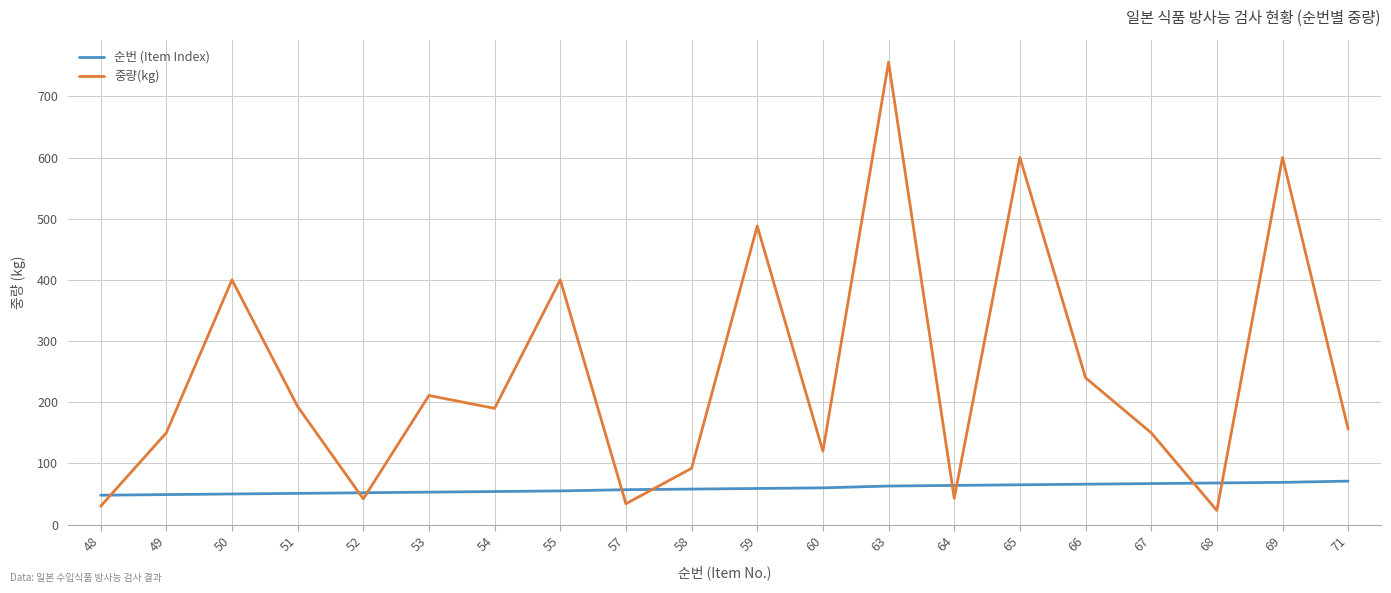

List the series in order of their overall mean, lowest first.

순번 (Item Index), 중량(kg)